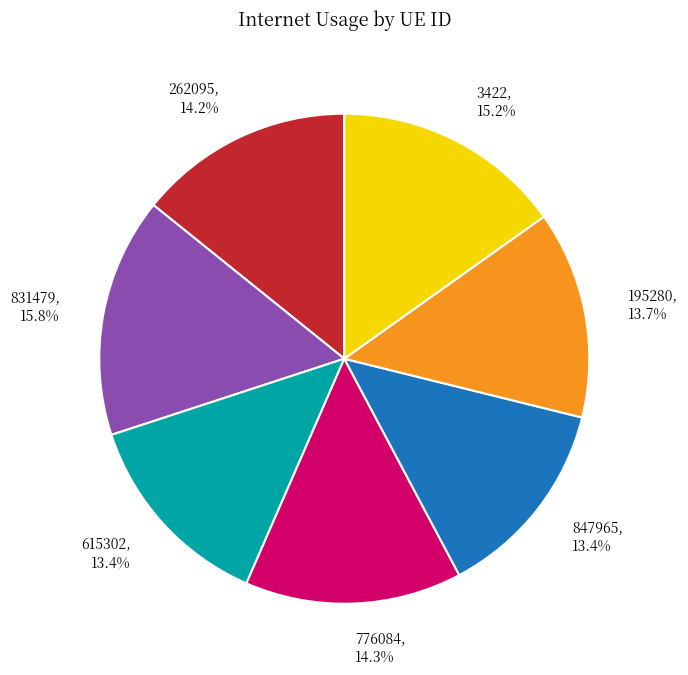

Between 831479 and 195280, which is larger?

831479